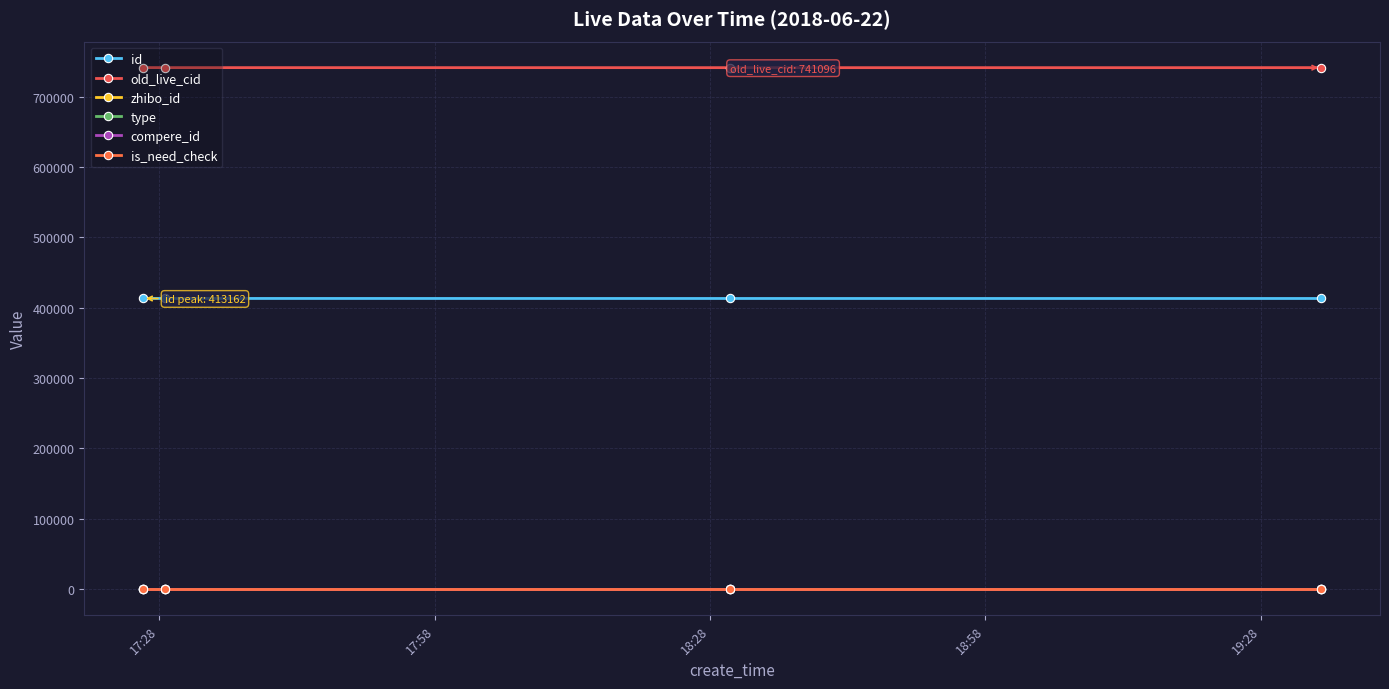

Does the chart have visible grid lines?

Yes